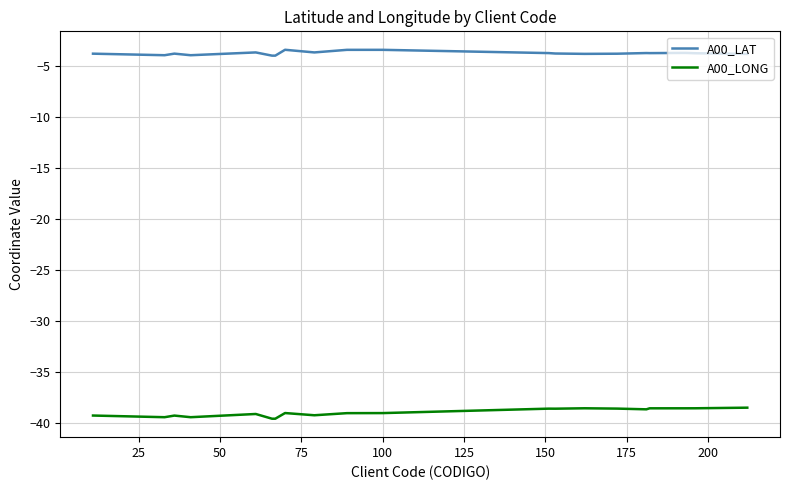

Rank the series by their maximum value, from highest to lowest.

A00_LAT, A00_LONG